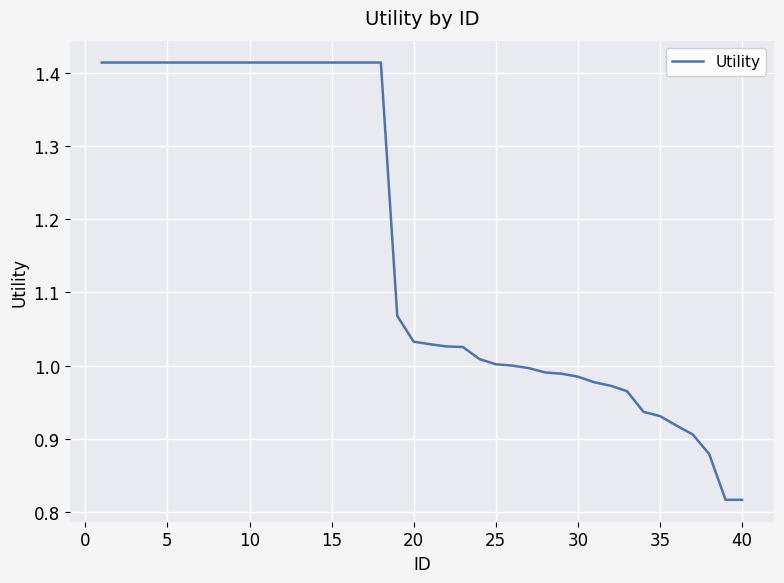

The value at 10 is 0.7. True or false?

False